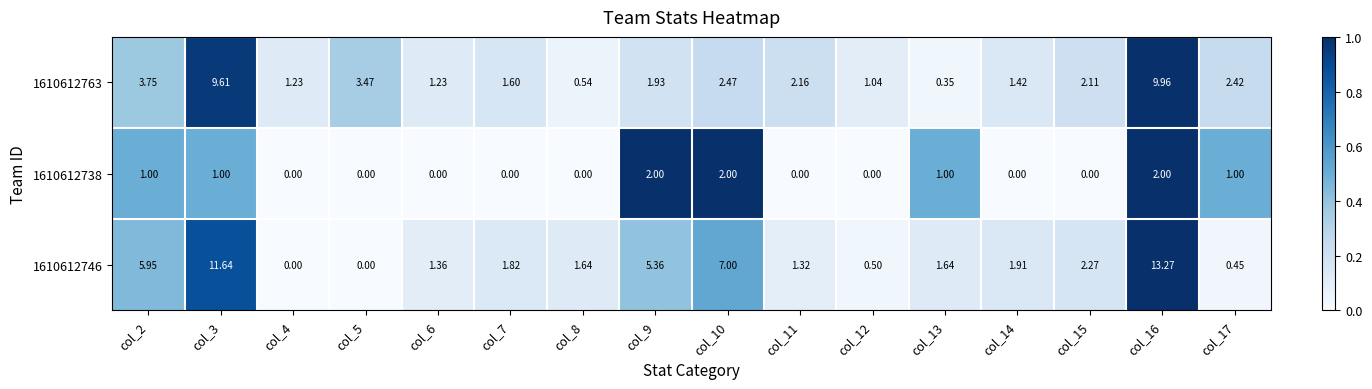

Reading right to left, transcribe all the data shown in this chart.

1610612763: col_17=2.4	col_16=10.0	col_15=2.1	col_14=1.4	col_13=0.3	col_12=1.0	col_11=2.2	col_10=2.5	col_9=1.9	col_8=0.5	col_7=1.6	col_6=1.2	col_5=3.5	col_4=1.2	col_3=9.6	col_2=3.8
1610612738: col_17=1.0	col_16=2.0	col_15=0.0	col_14=0.0	col_13=1.0	col_12=0.0	col_11=0.0	col_10=2.0	col_9=2.0	col_8=0.0	col_7=0.0	col_6=0.0	col_5=0.0	col_4=0.0	col_3=1.0	col_2=1.0
1610612746: col_17=0.5	col_16=13.3	col_15=2.3	col_14=1.9	col_13=1.6	col_12=0.5	col_11=1.3	col_10=7.0	col_9=5.4	col_8=1.6	col_7=1.8	col_6=1.4	col_5=0.0	col_4=0.0	col_3=11.6	col_2=6.0